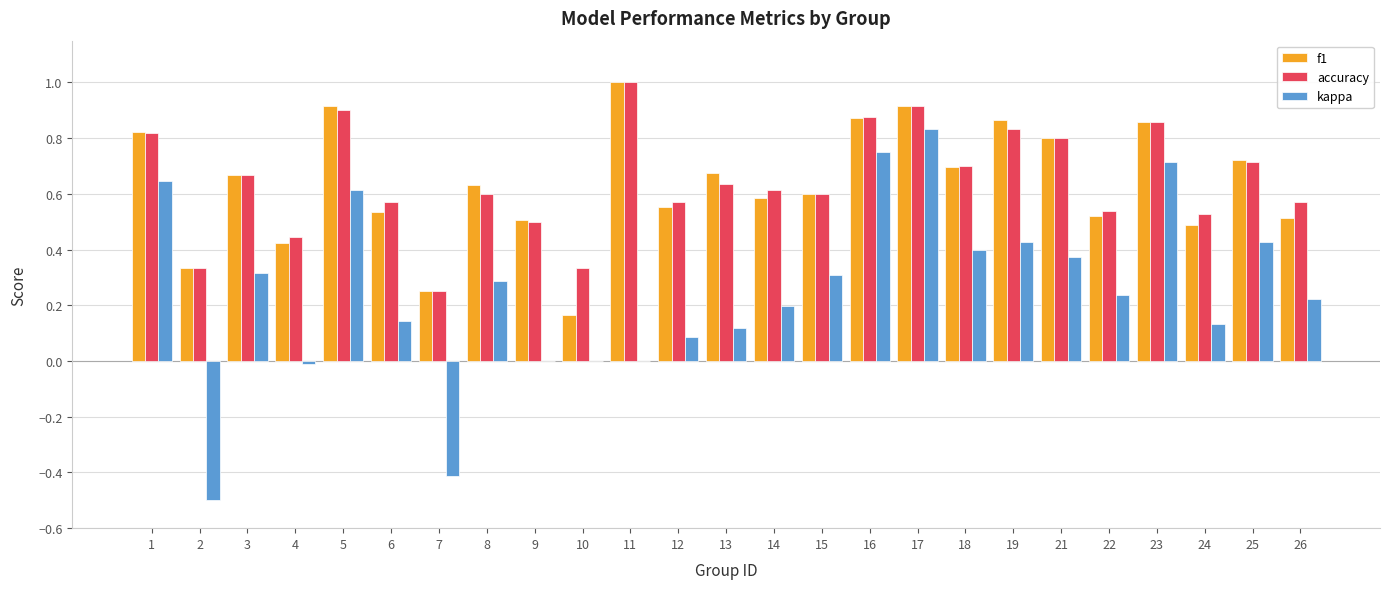

How many groups of bars are there?

25